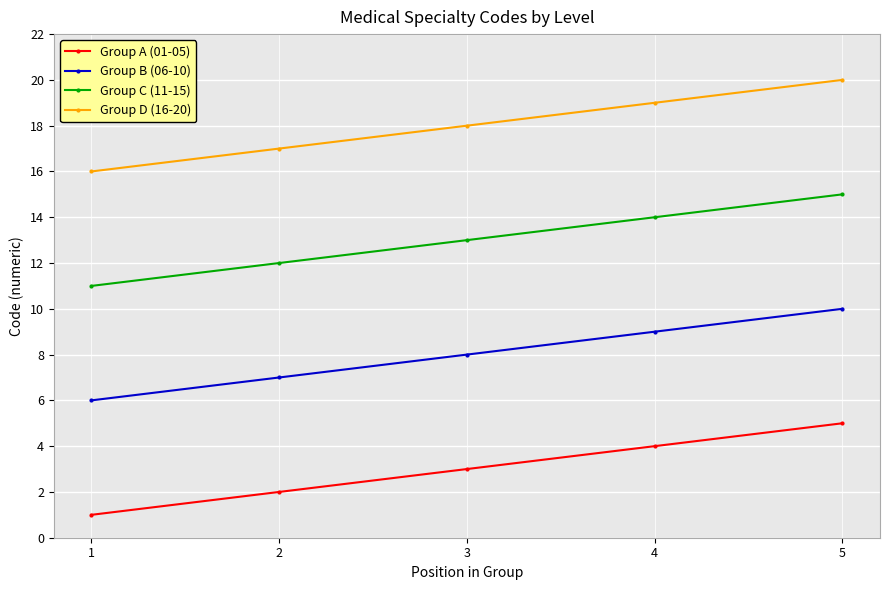

At which category does the chart reach its peak across all series?

5